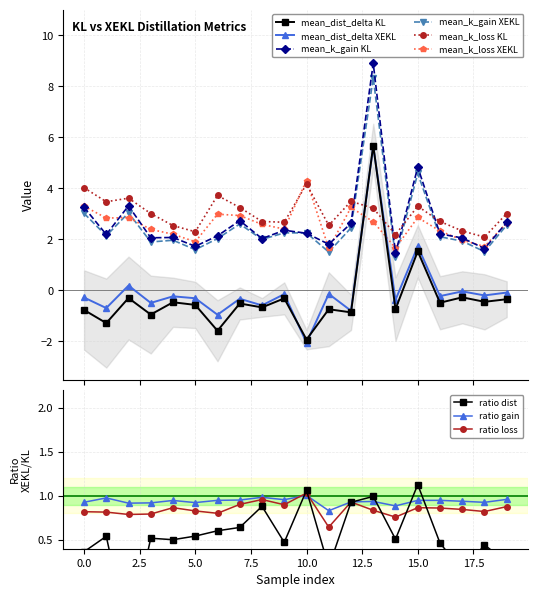

True or false: mean_k_loss KL has more than 1 points higher than both neighbors.

True